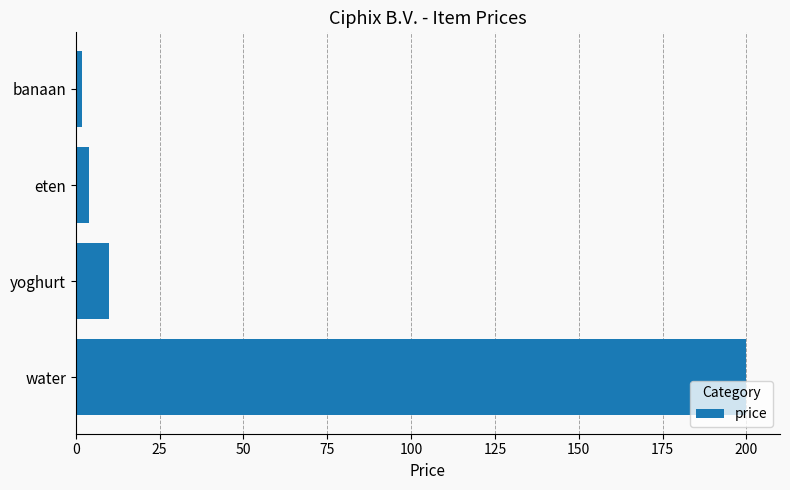

What is the average value?

54